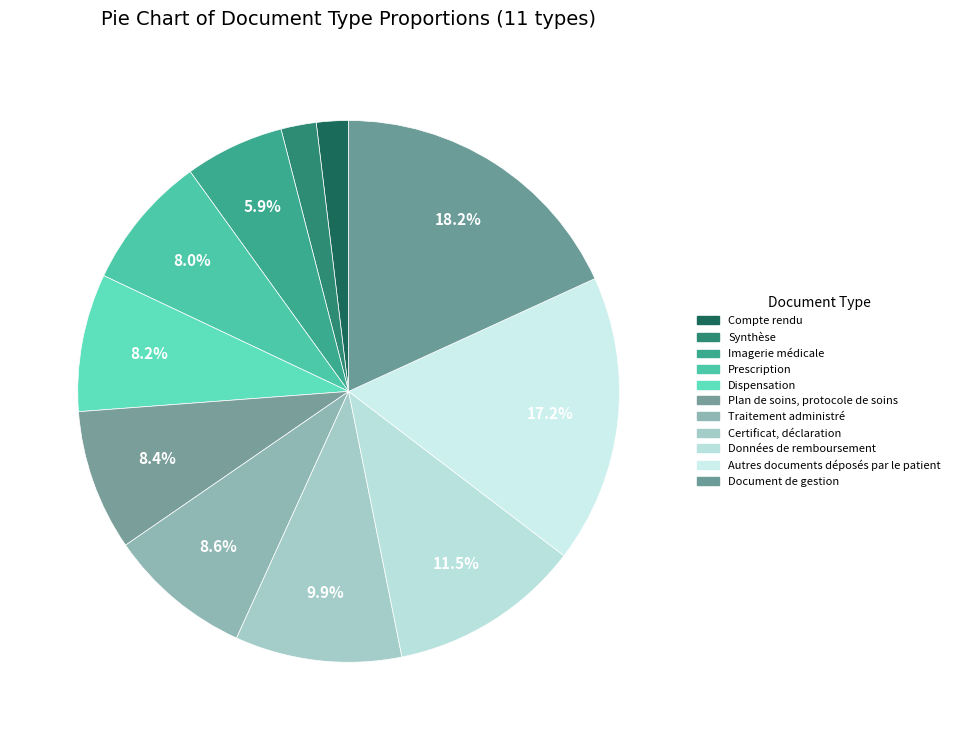

Which category has the biggest portion of the pie?

Document de gestion